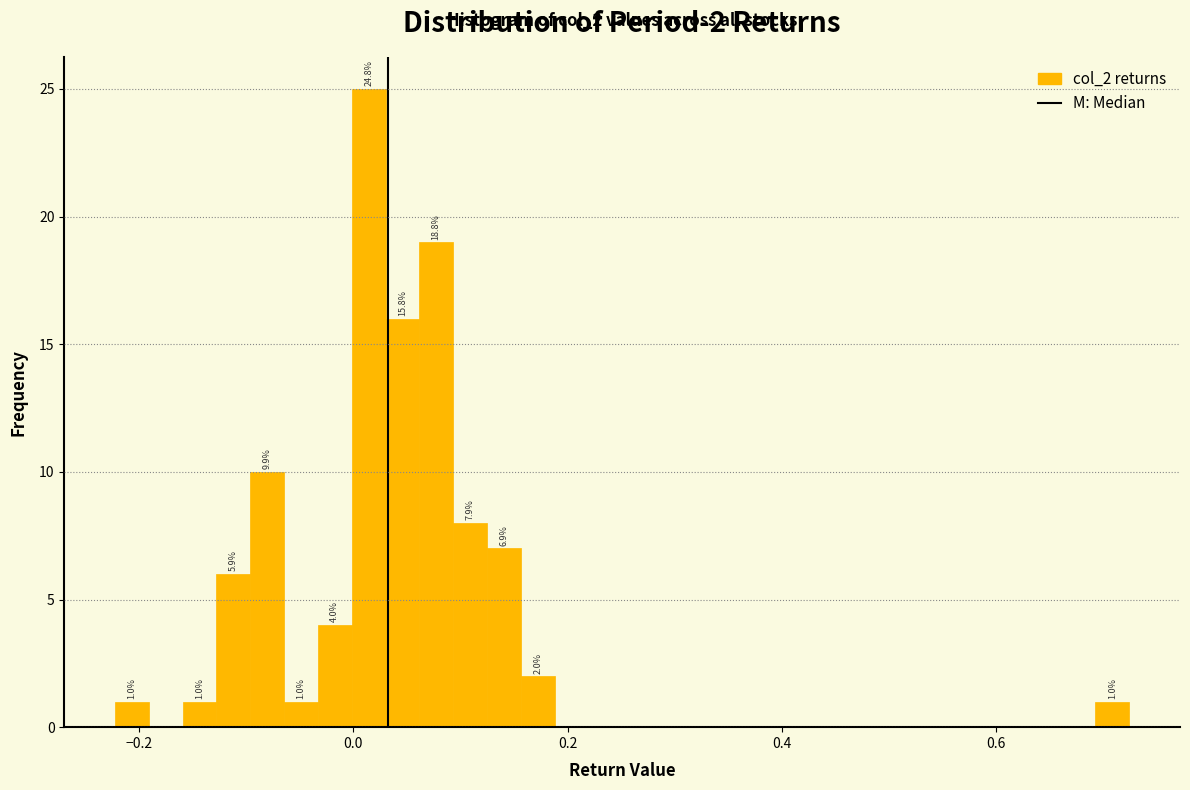

Around what value on the x-axis is the tallest bar? Give the approximate position of its centre, as read against the axis.

0.02